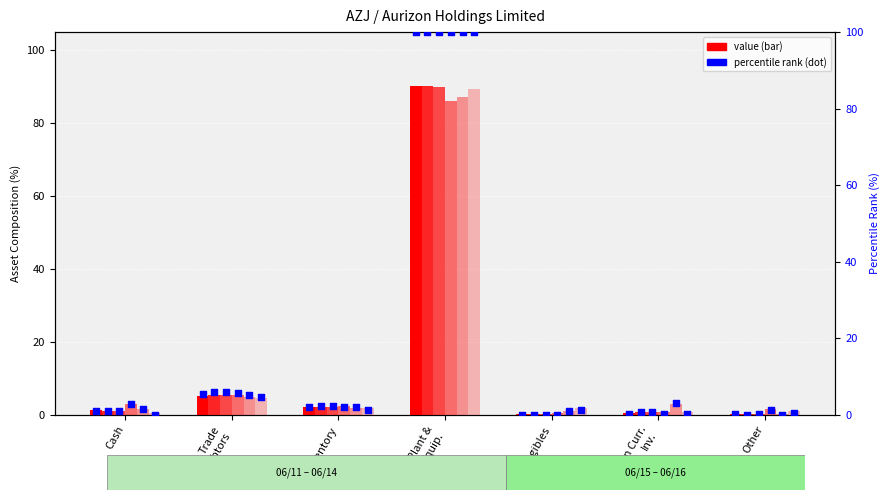

Which series contains the lowest Y value?

06/11